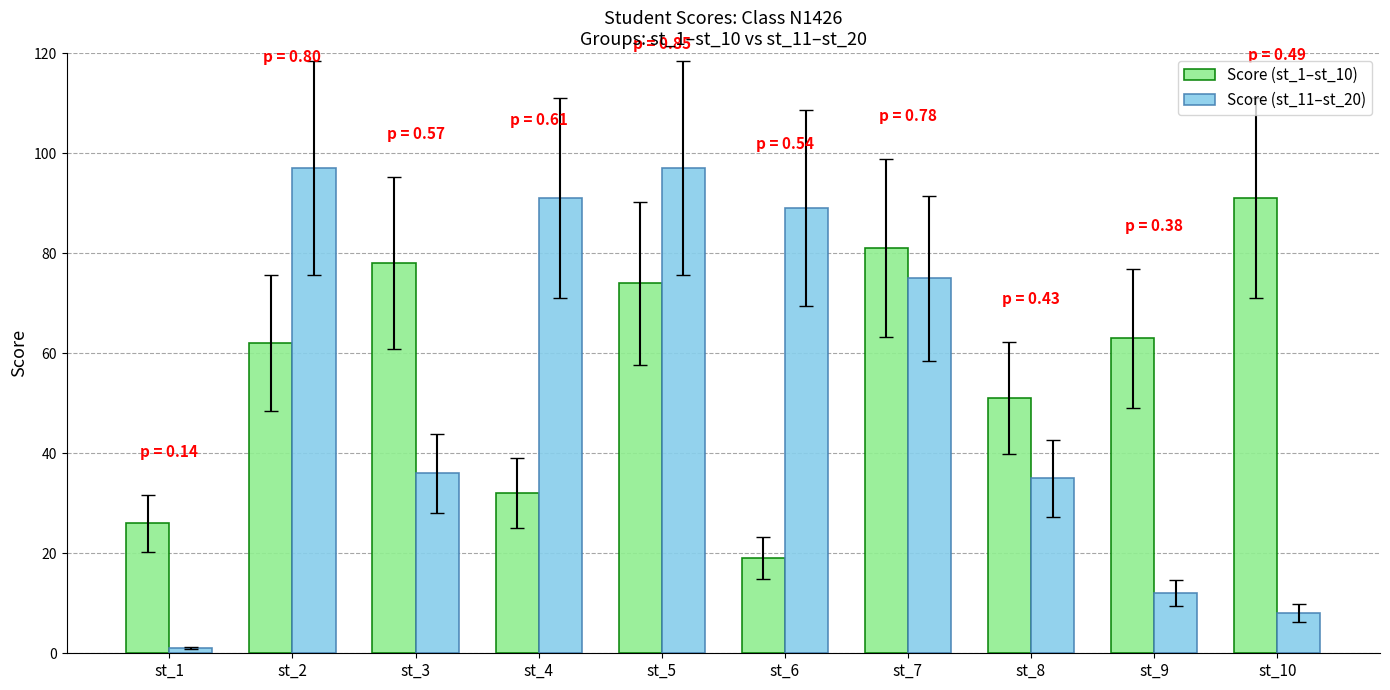

What is the value of the Score (st_11–st_20) bar at the 3rd from the left?

36